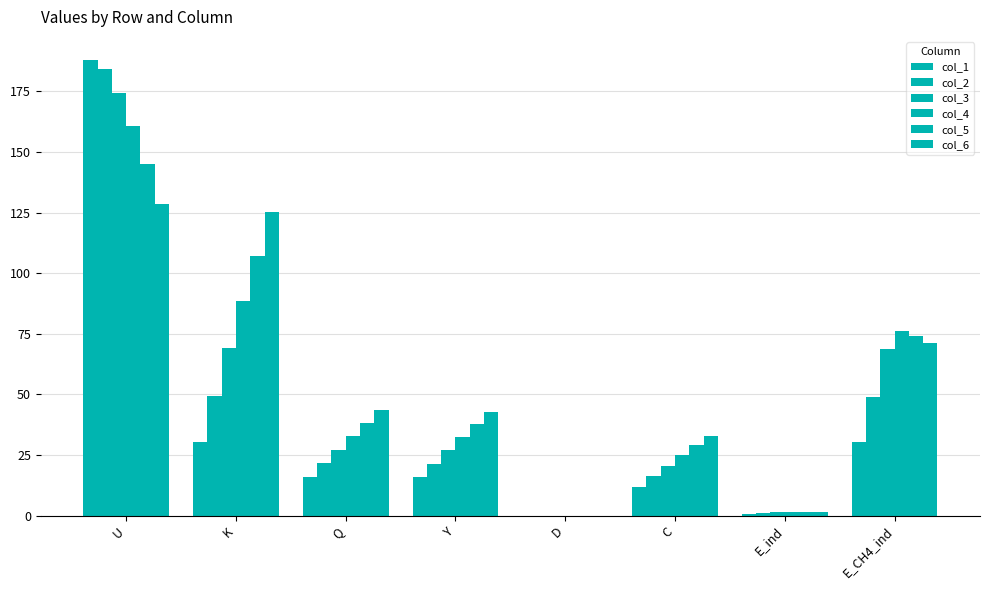

How many groups of bars are there?

8